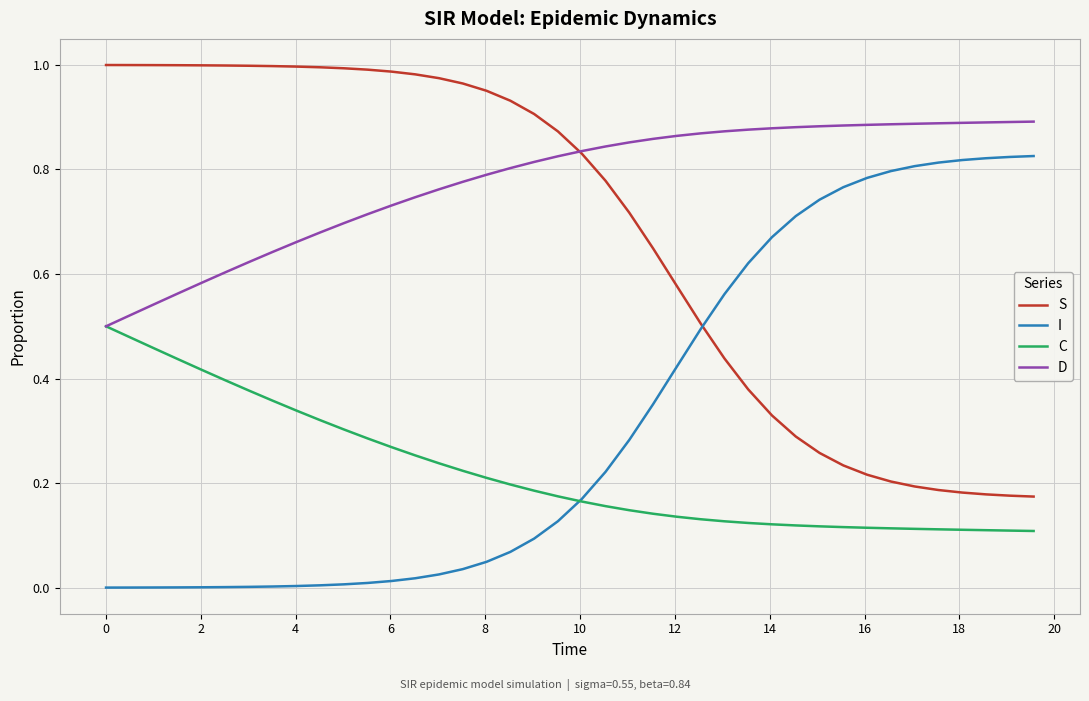

Rank the series by their average value, from lowest to highest.

C, I, S, D